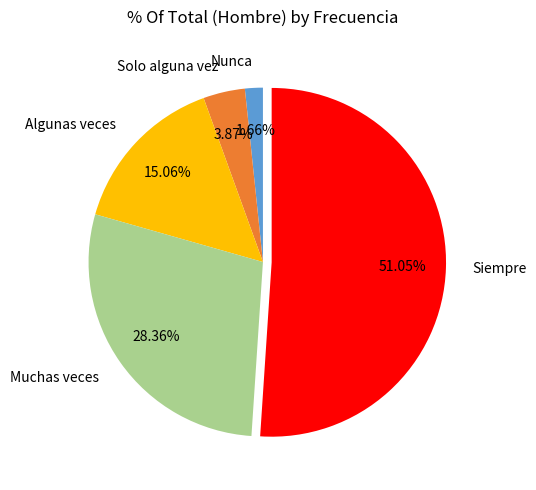

The Siempre slice represents 41% of the pie. True or false?

False